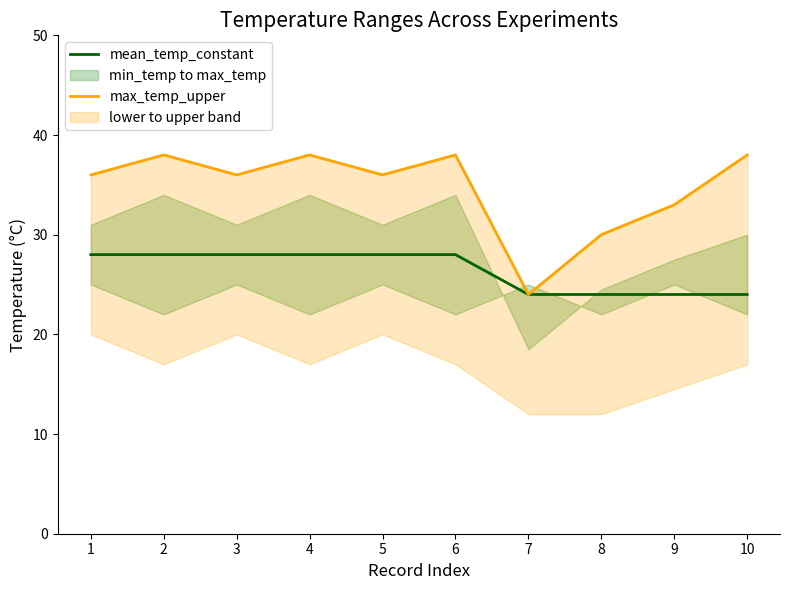

Rank the series at 10 from highest to lowest value.

max_temp_upper, mean_temp_constant